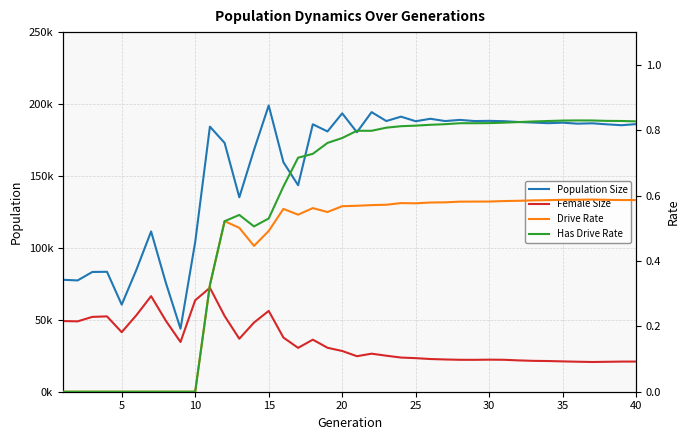

Reading left to right, list all the values displayed in this chart.

Population Size: 77827.0	77362.0	83252.0	83377.0	60547.0	84796.0	111413.0	75819.0	43800.0	104084.0	184289.0	172954.0	135173.0	168100.0	198981.0	159555.0	143550.0	185918.0	180951.0	193526.0	180401.0	194379.0	188175.0	191226.0	188039.0	189748.0	188157.0	188979.0	188165.0	188307.0	188076.0	187507.0	187128.0	186688.0	187036.0	186354.0	186605.0	185899.0	185274.0	186048.0
Female Size: 49121.0	48914.0	52018.0	52380.0	41389.0	53207.0	66440.0	49391.0	34572.0	63578.0	72244.0	52643.0	36822.0	48083.0	56182.0	37659.0	30487.0	36189.0	30554.0	28317.0	24693.0	26449.0	25039.0	23752.0	23333.0	22734.0	22428.0	22191.0	22175.0	22287.0	22203.0	21774.0	21459.0	21341.0	21087.0	20856.0	20667.0	20806.0	20950.0	20966.0
Drive Rate: 0.0	0.0	0.0	0.0	0.0	0.0	0.0	0.0	0.0	0.0	0.3	0.5	0.5	0.4	0.5	0.6	0.5	0.6	0.5	0.6	0.6	0.6	0.6	0.6	0.6	0.6	0.6	0.6	0.6	0.6	0.6	0.6	0.6	0.6	0.6	0.6	0.6	0.6	0.6	0.6
Has Drive Rate: 0.0	0.0	0.0	0.0	0.0	0.0	0.0	0.0	0.0	0.0	0.3	0.5	0.5	0.5	0.5	0.6	0.7	0.7	0.8	0.8	0.8	0.8	0.8	0.8	0.8	0.8	0.8	0.8	0.8	0.8	0.8	0.8	0.8	0.8	0.8	0.8	0.8	0.8	0.8	0.8